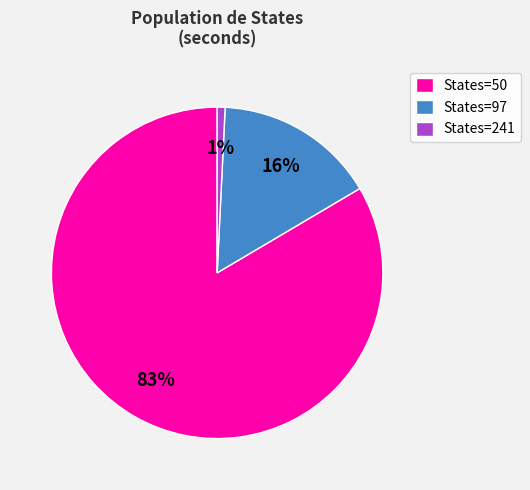

How many segments does this pie chart have?

3